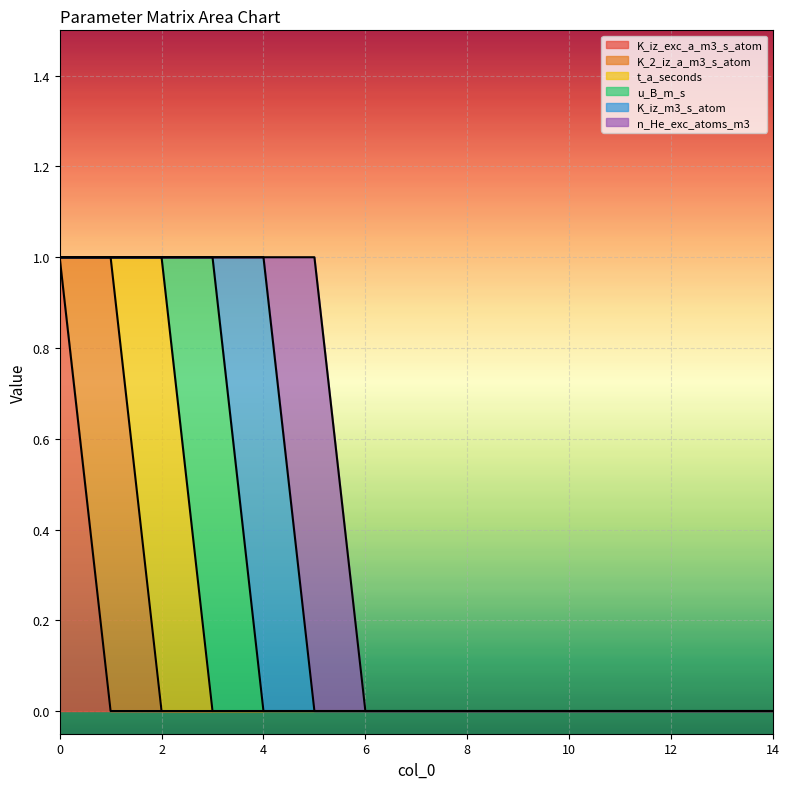

Which series has the largest total across all categories?

K_iz_exc_a_m3_s_atom